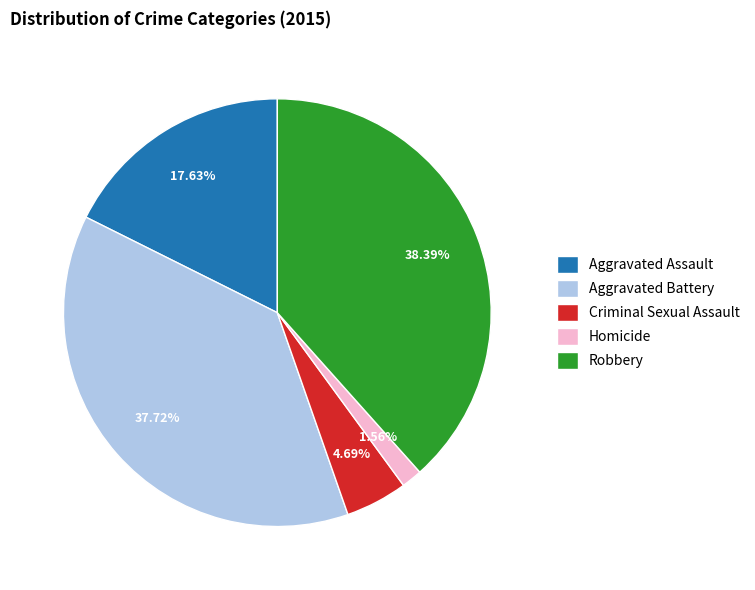

Approximately how many times larger is the value at Aggravated Assault compared to Criminal Sexual Assault?

3.8